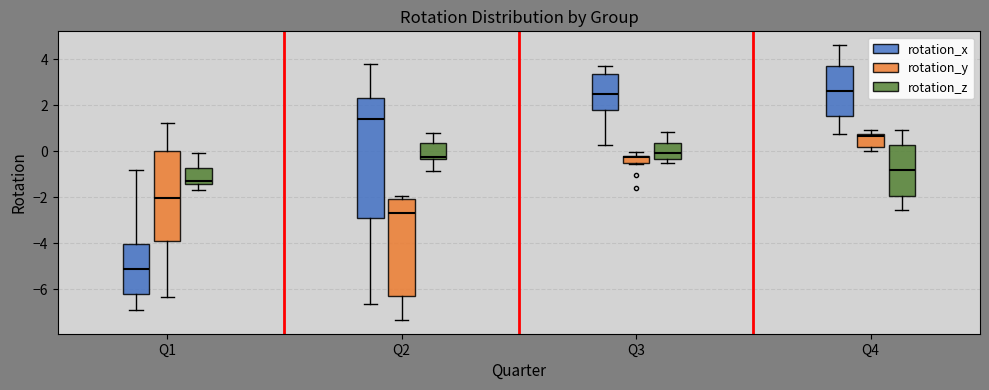

Reading left to right, transcribe this box plot: for each box, give where its median line is, the range the box spans, and where its two whiskers end, as read against the y-axis. The values are not printed on the chart, so give them approximately, as read against the axis.

Q1 (rotation_x): median -5.0, box -6.2 to -4.0, whiskers -7.0 to -0.8
Q1 (rotation_y): median -2.0, box -3.8 to 0.0, whiskers -6.4 to 1.2
Q1 (rotation_z): median -1.2, box -1.4 to -0.8, whiskers -1.6 to 0.0
Q2 (rotation_x): median 1.4, box -2.8 to 2.4, whiskers -6.6 to 3.8
Q2 (rotation_y): median -2.6, box -6.2 to -2.0, whiskers -7.4 to -2.0 (just above the box's upper edge)
Q2 (rotation_z): median -0.2, box -0.4 to 0.4, whiskers -0.8 to 0.8
Q3 (rotation_x): median 2.6, box 1.8 to 3.4, whiskers 0.2 to 3.6
Q3 (rotation_y): median -0.2 (just below the box's upper edge), box -0.6 to -0.2, whiskers -0.6 to 0.0
Q3 (rotation_z): median 0.0, box -0.4 to 0.4, whiskers -0.6 to 0.8
Q4 (rotation_x): median 2.6, box 1.6 to 3.6, whiskers 0.8 to 4.6
Q4 (rotation_y): median 0.6, box 0.2 to 0.8, whiskers 0.0 to 1.0
Q4 (rotation_z): median -0.8, box -2.0 to 0.2, whiskers -2.6 to 1.0